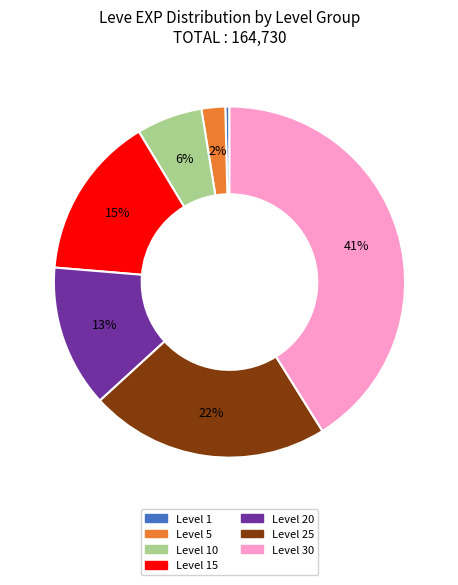

Which has a higher value, Level 30 or Level 15?

Level 30